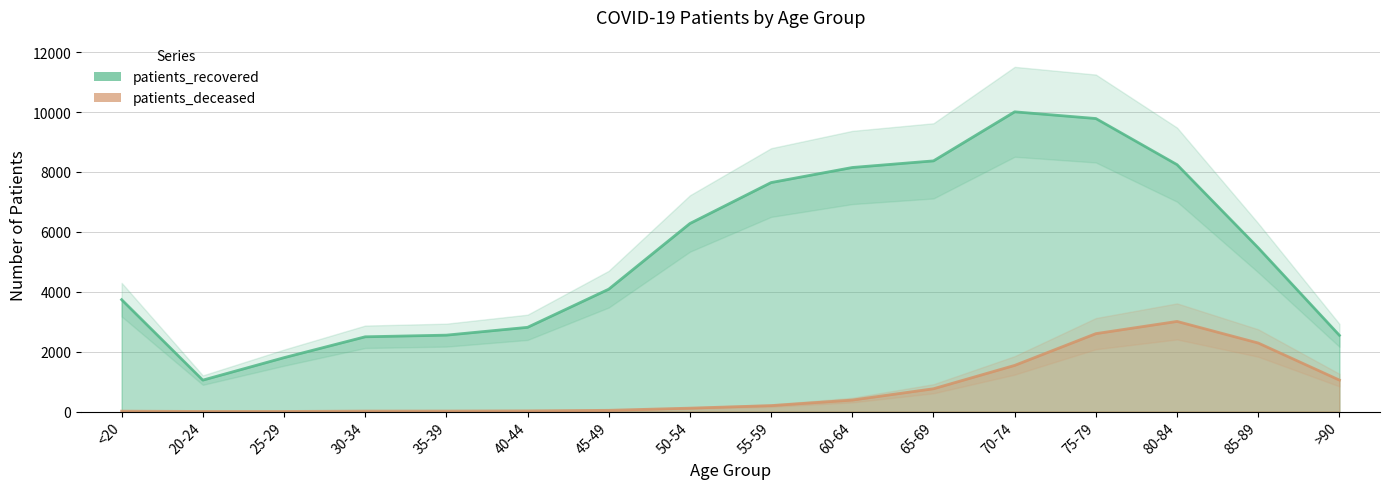

At how many categories does at least one series exceed 828?

16